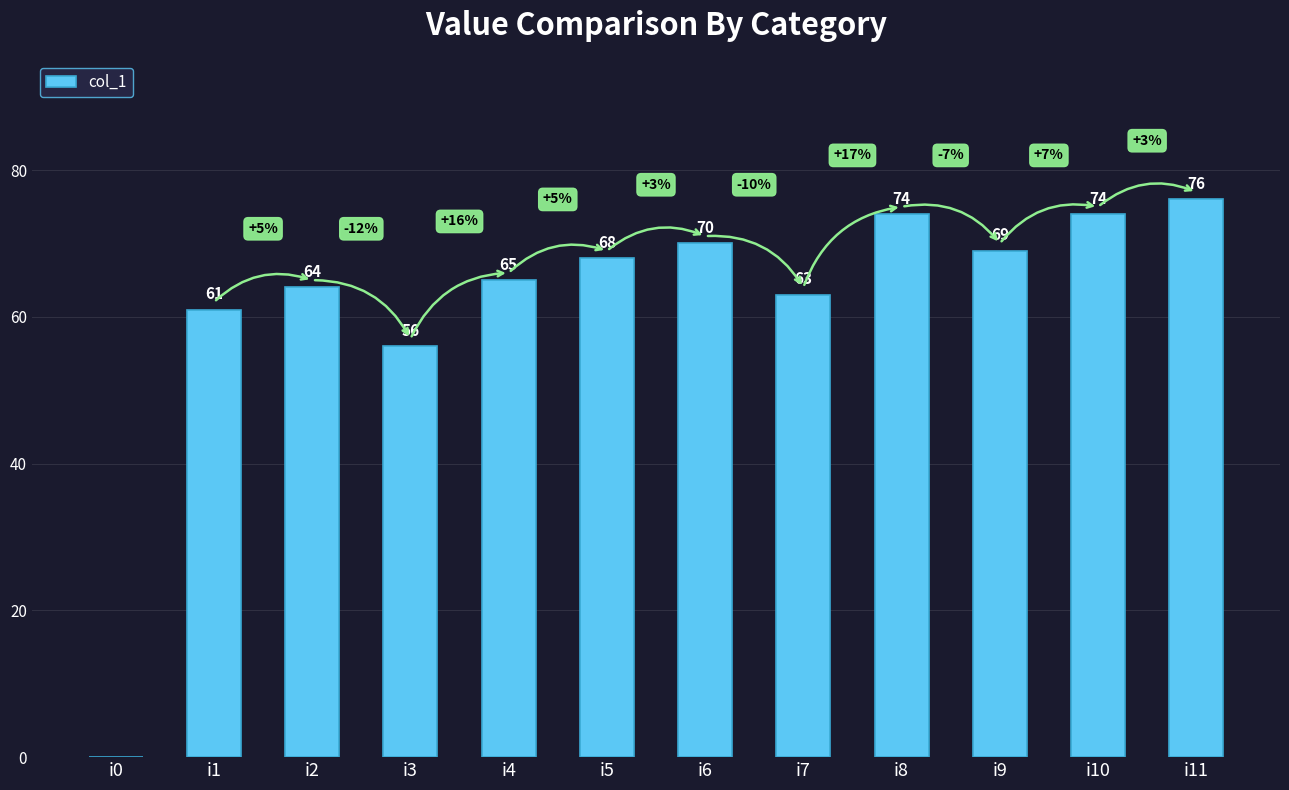

At which category does the chart reach its peak across all series?

i11